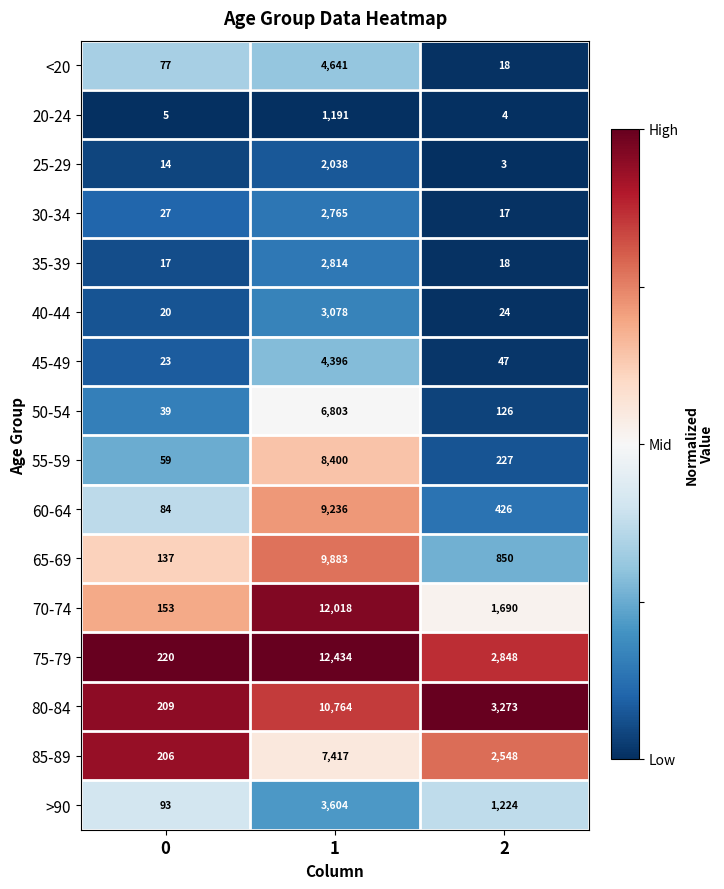

How many distinct data groups are displayed?

16